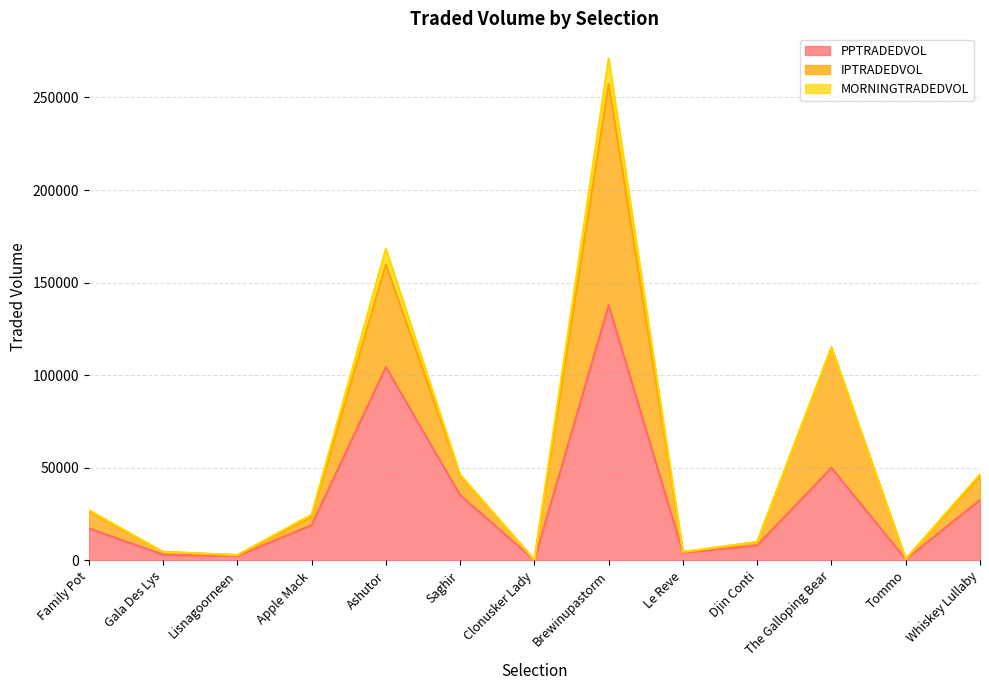

The PPTRADEDVOL series shows 28063.2 at Apple Mack. True or false?

False